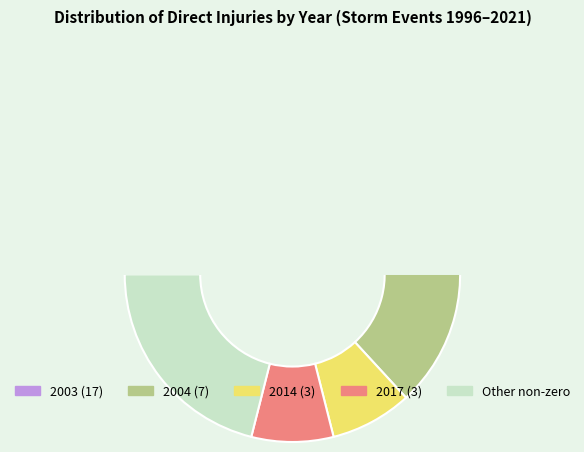

The 2000 slice represents 8% of the pie. True or false?

False